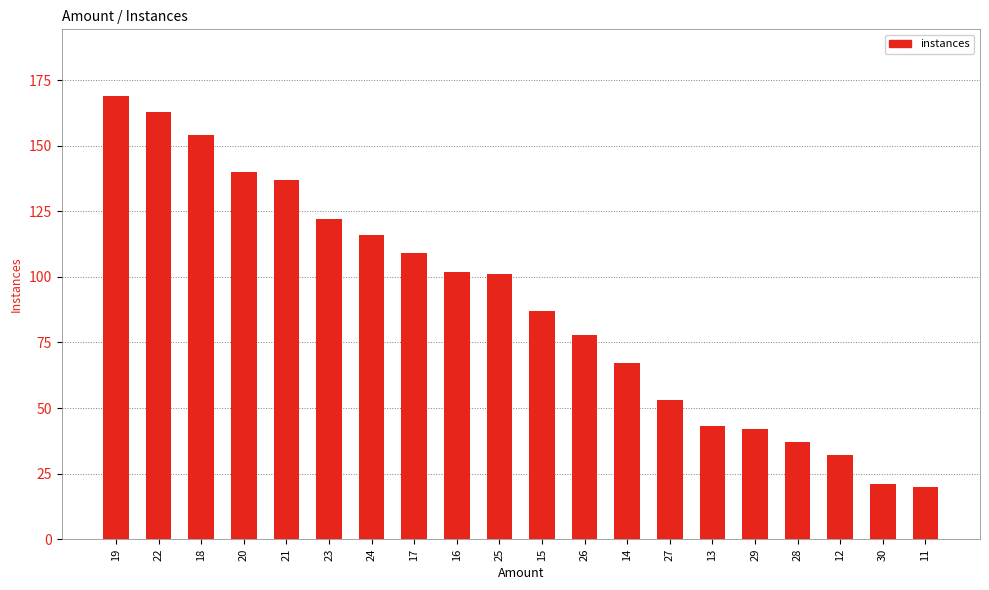

What position from the right is 29?

5